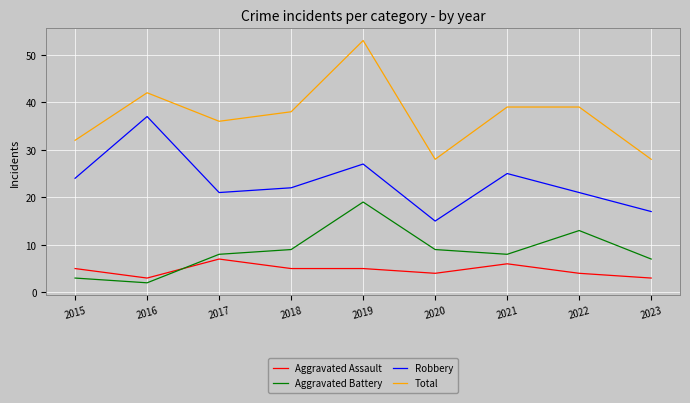

True or false: Aggravated Battery and Aggravated Assault intersect in this chart.

True